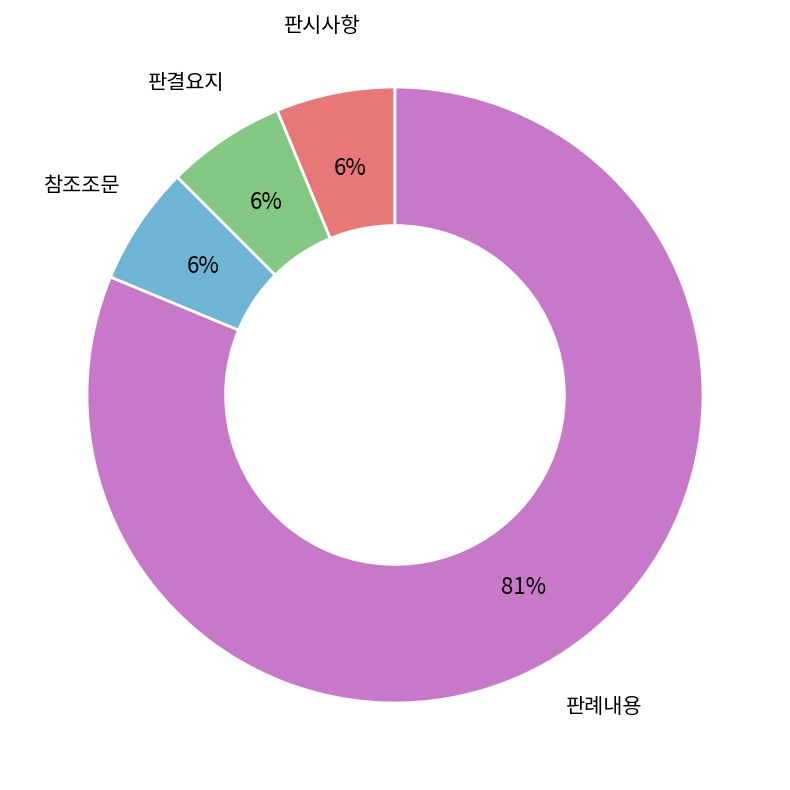

To the nearest percent, what is the average slice percentage?

25%